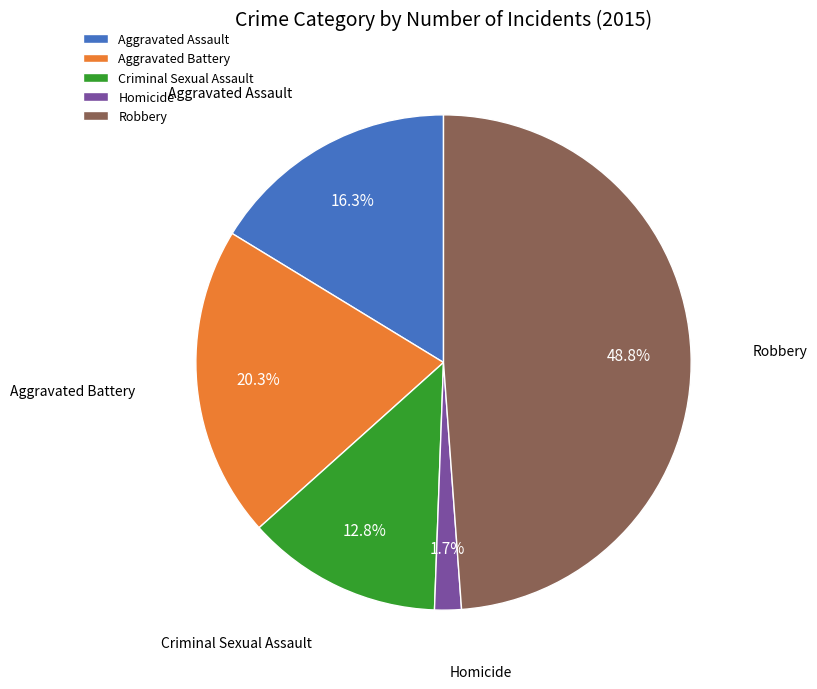

Combined, what portion of the pie is Homicide and Robbery?

50.6%